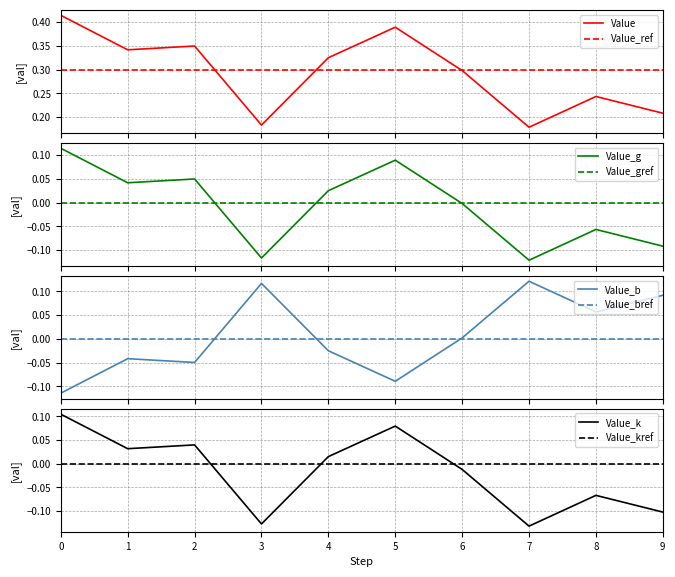

True or false: the data has more than 1 interior local peaks.

True